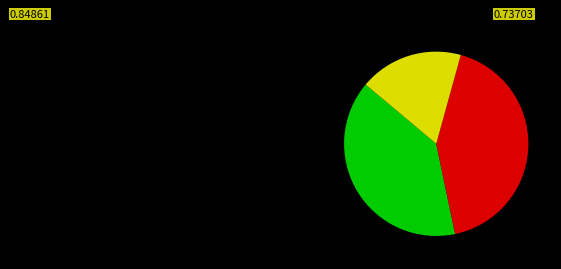

Is there a majority slice in this chart?

No